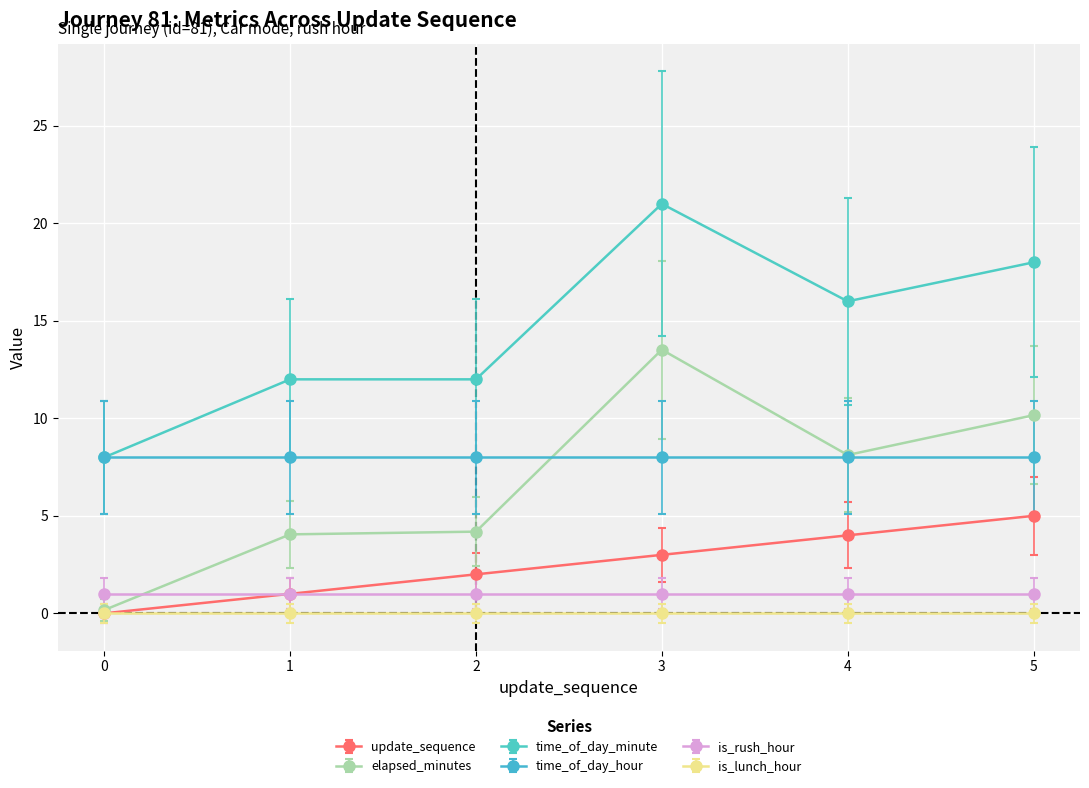

What is the sum of all elapsed_minutes values?

40.2